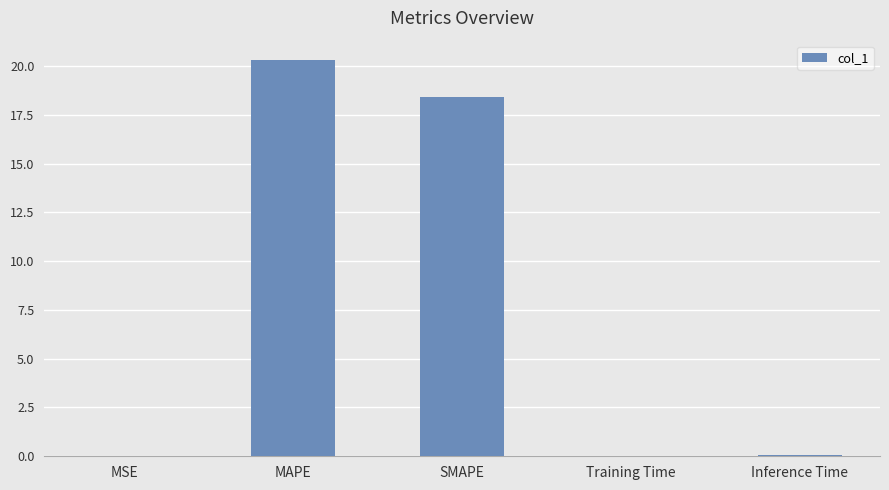

Which category has the highest value across all series?

MAPE